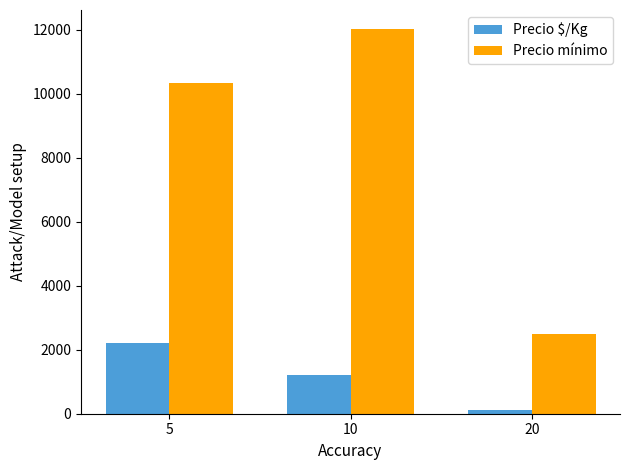

What is the difference between the highest and lowest values at 20?

2375